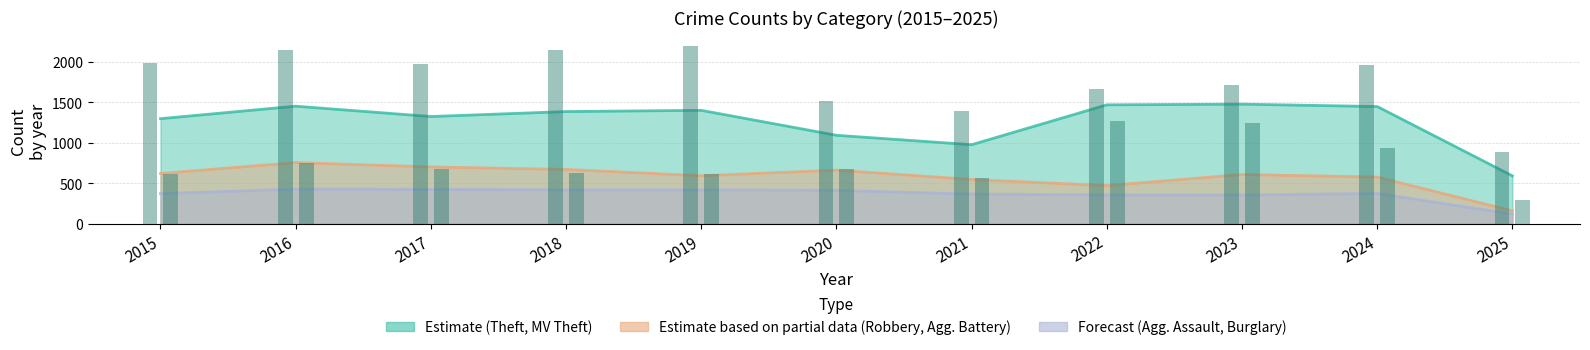

What is the difference between the second highest and minimum values?

1263